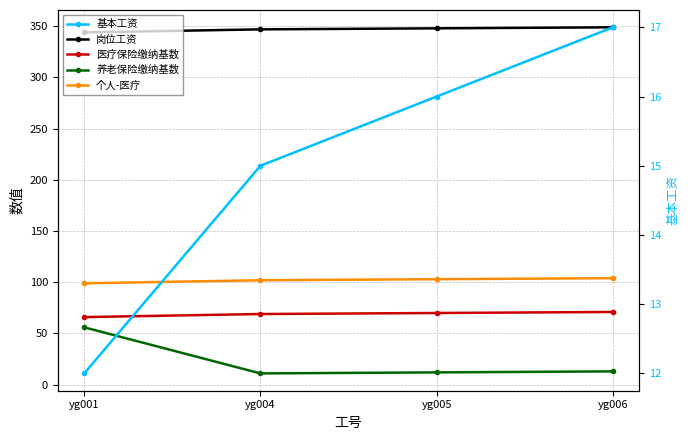

Reading right to left, transcribe all the data shown in this chart.

岗位工资: 349	348	347	344
医疗保险缴纳基数: 71	70	69	66
养老保险缴纳基数: 13	12	11	56
个人-医疗: 104	103	102	99
基本工资: 17	16	15	12